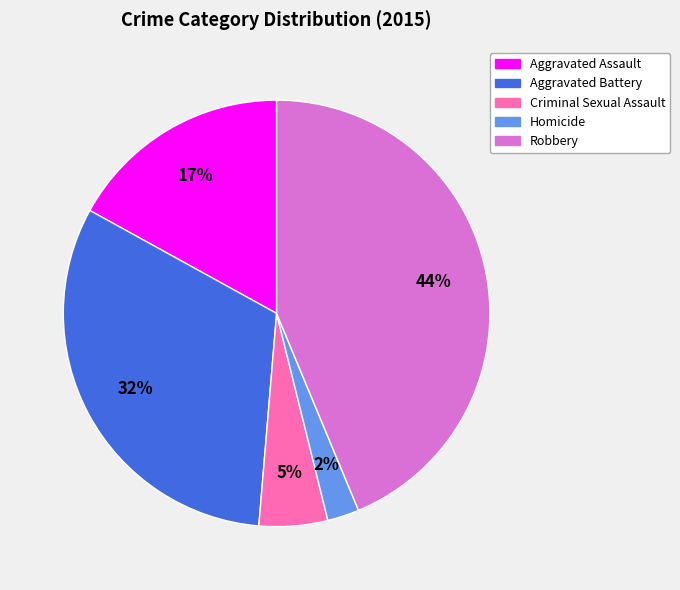

Rank the categories by value from highest to lowest.

Robbery, Aggravated Battery, Aggravated Assault, Criminal Sexual Assault, Homicide